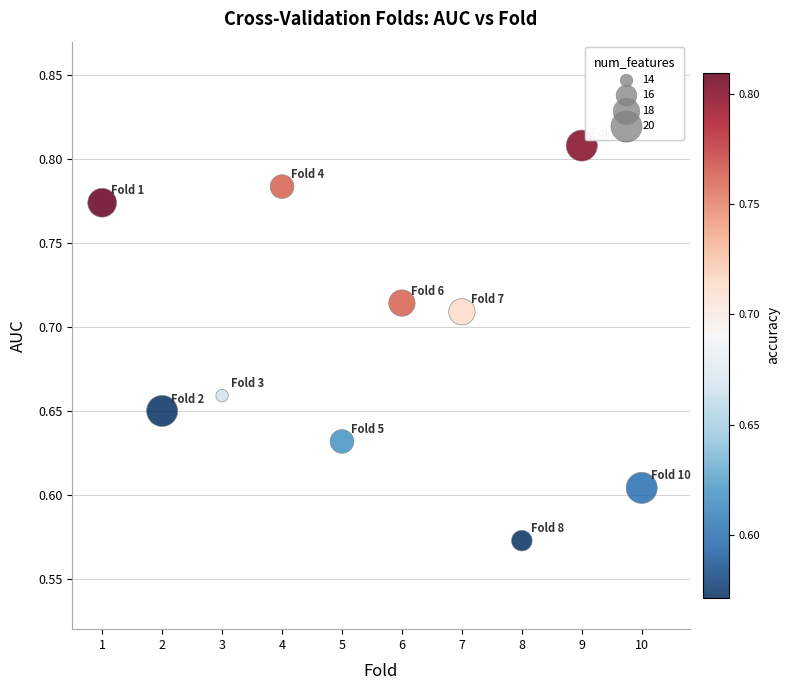

What is the average X value?

5.5